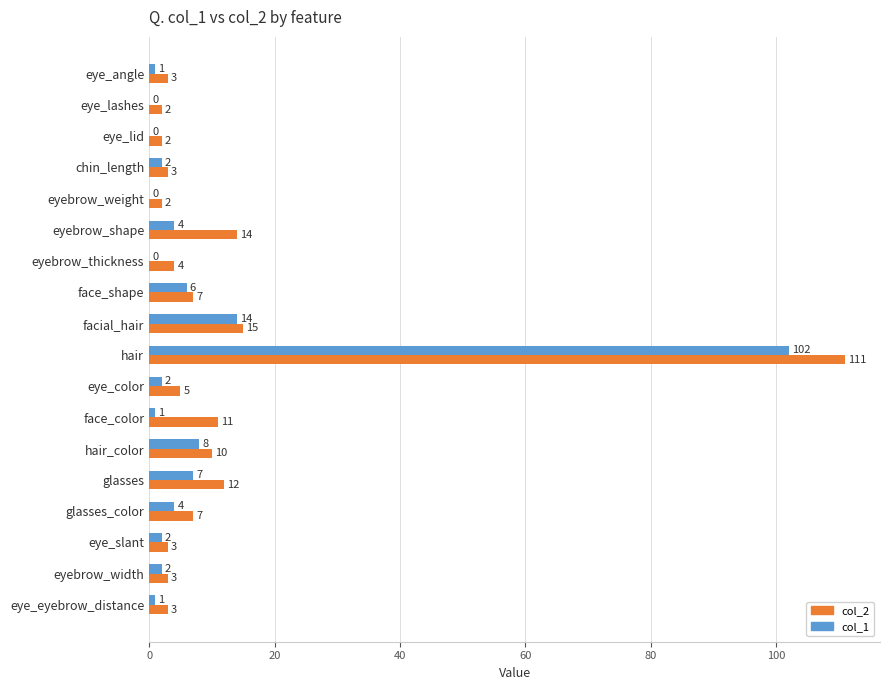

The value of col_2 at glasses_color is 7. True or false?

True